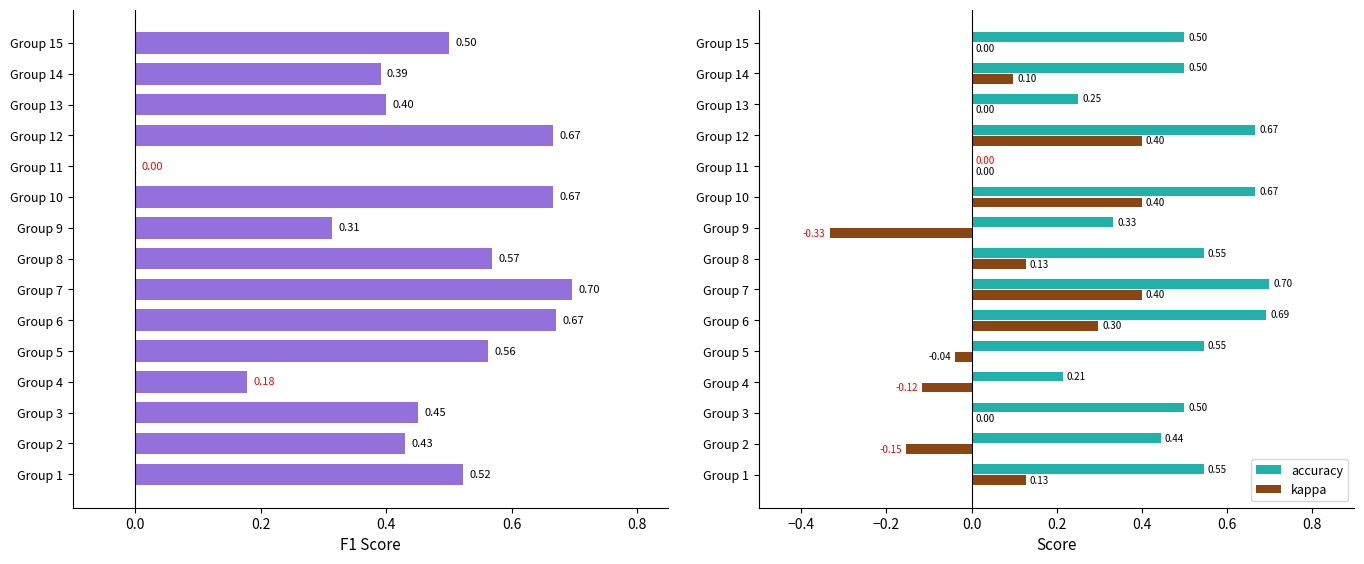

Are the bars horizontal?

Yes